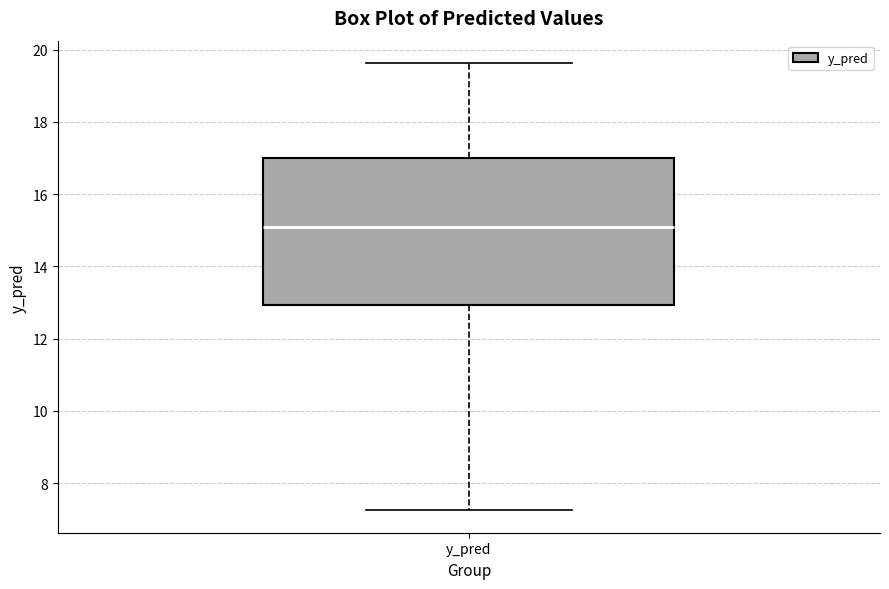

Read this box plot against the y-axis: the position of the median line, the range covered by the box, and the ends of both whiskers. The values are not printed on the chart, so give them approximately, as read against the axis.

median 15.0, box 13.0 to 17.0, whiskers 7.2 to 19.6